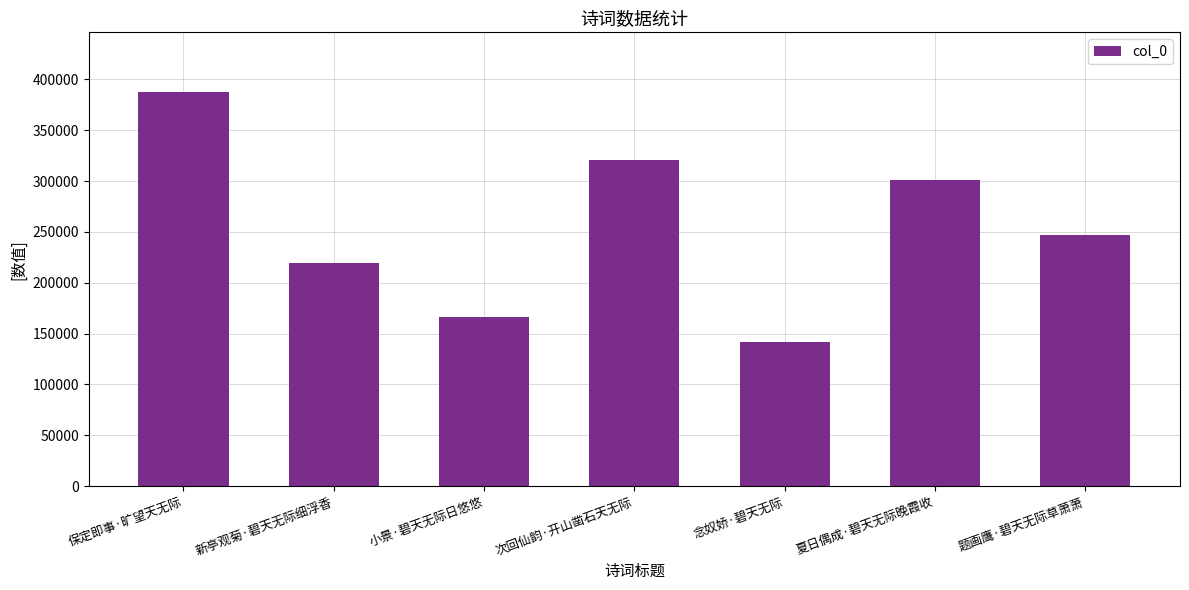

What is the sum of all values?

1783589